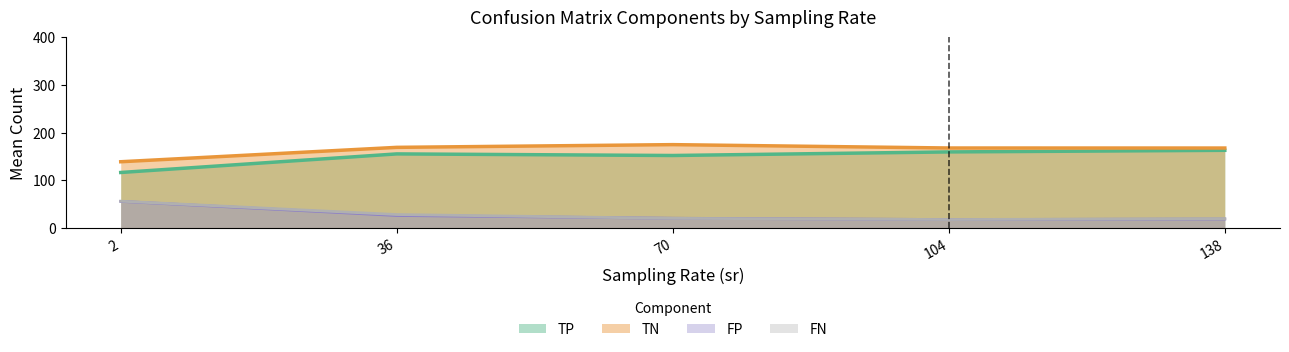

The TN series shows 276.1 at 138. True or false?

False